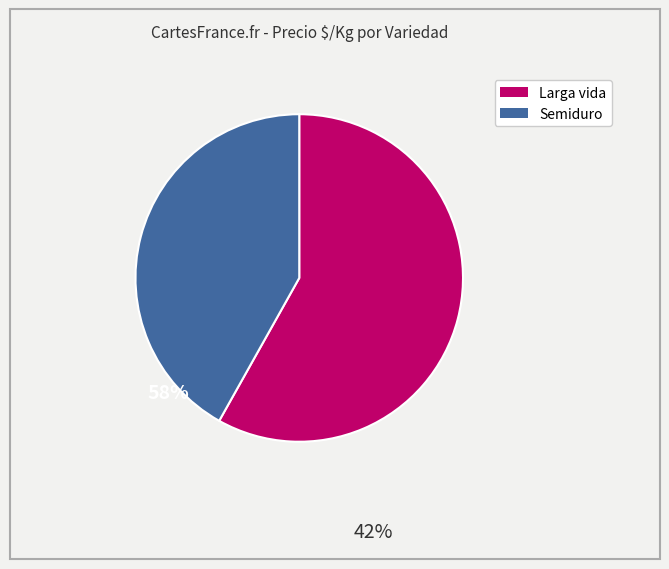

Does any single category account for the majority?

Yes